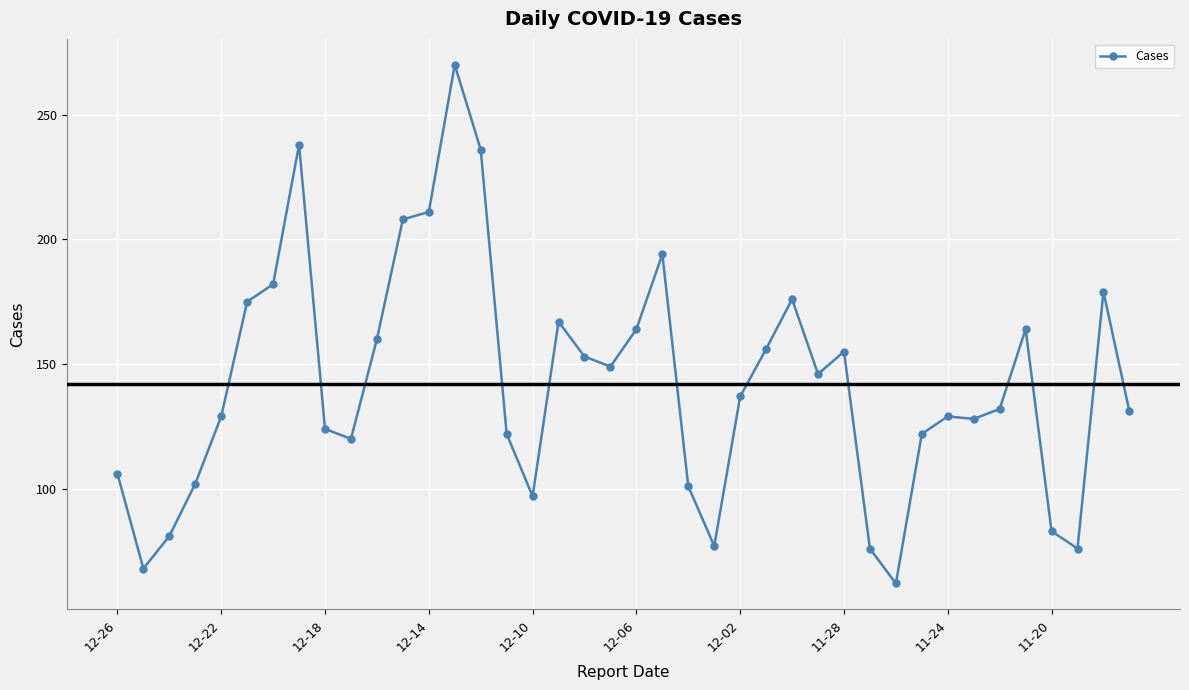

What is the smallest value displayed?

62